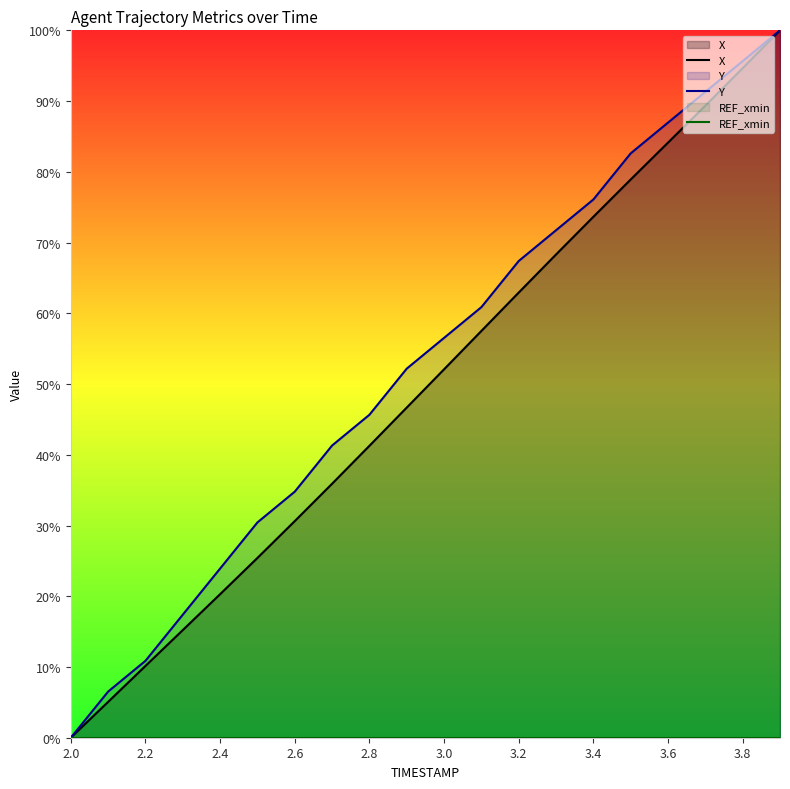

Reading left to right, list all the values displayed in this chart.

X: 0.0	5.1	10.1	15.2	20.3	25.4	30.6	35.9	41.3	46.7	52.1	57.5	62.9	68.3	73.6	78.9	84.1	89.3	94.7	100.0
Y: 0.0	6.5	10.9	17.4	23.9	30.4	34.8	41.3	45.7	52.2	56.5	60.9	67.4	71.7	76.1	82.6	87.0	91.3	95.7	100.0
REF_xmin: 0.0	0.0	0.0	0.0	0.0	0.0	0.0	0.0	0.0	0.0	0.0	0.0	0.0	0.0	0.0	0.0	0.0	0.0	0.0	0.0